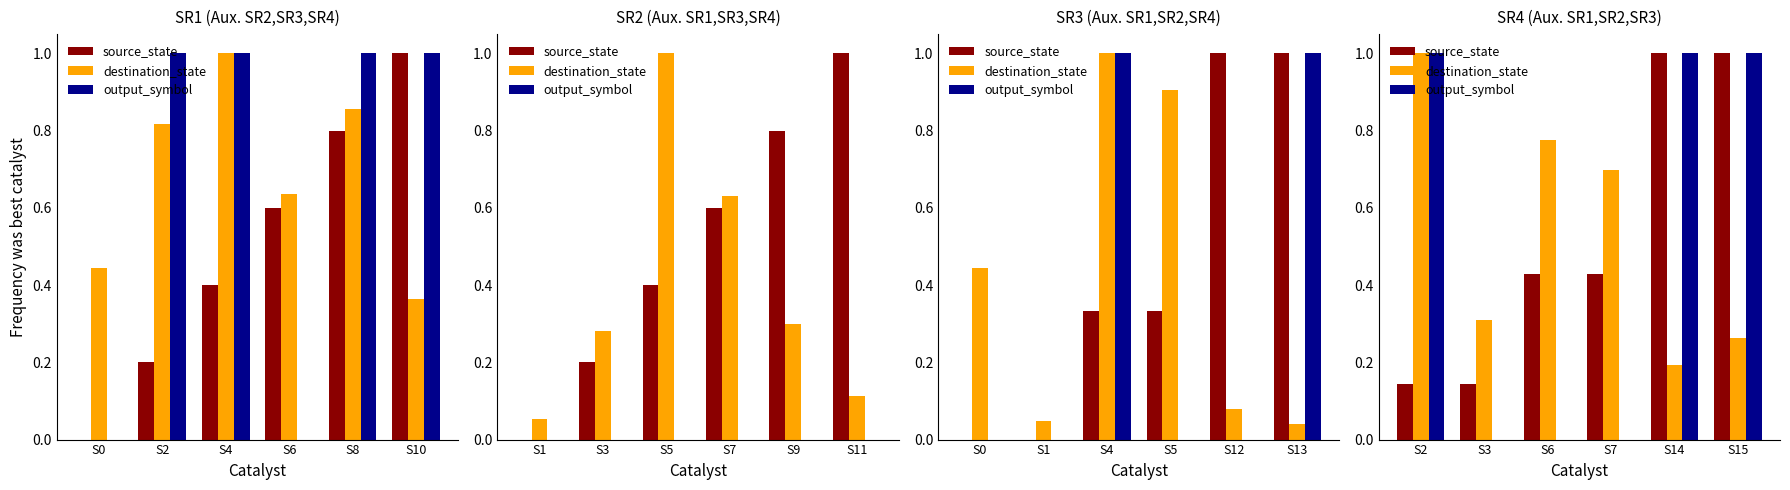

Where is source_state nearest to the value 0?

S2